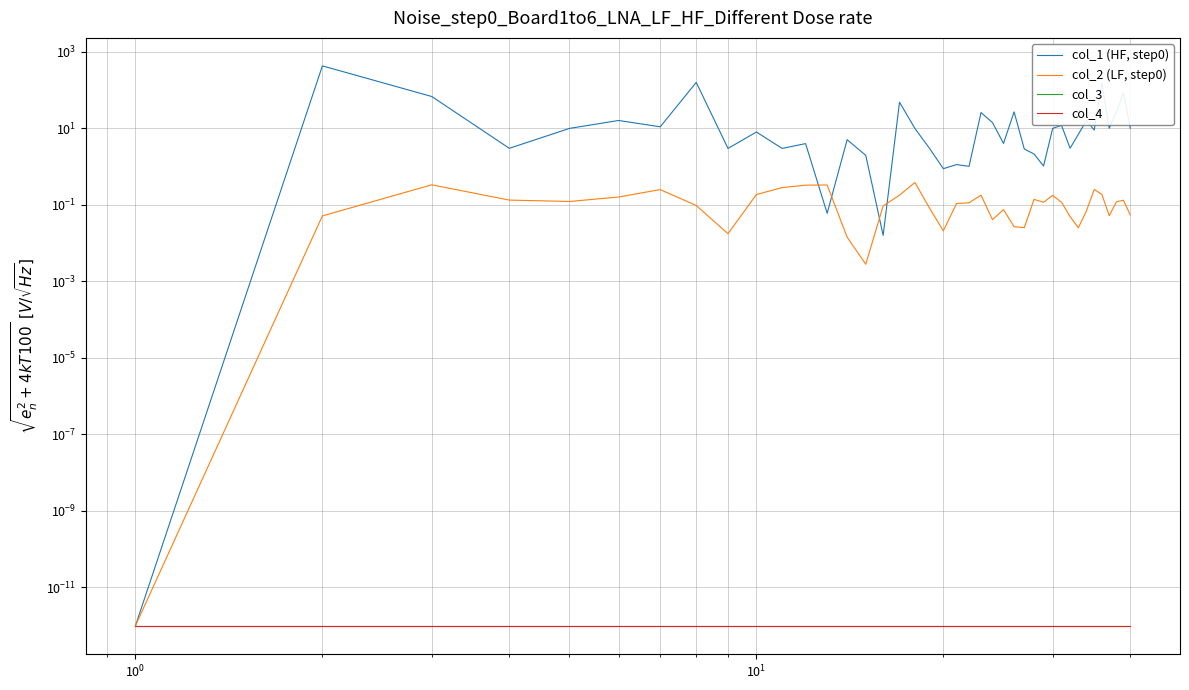

True or false: col_3 has a value of 0.0 at 9.

True